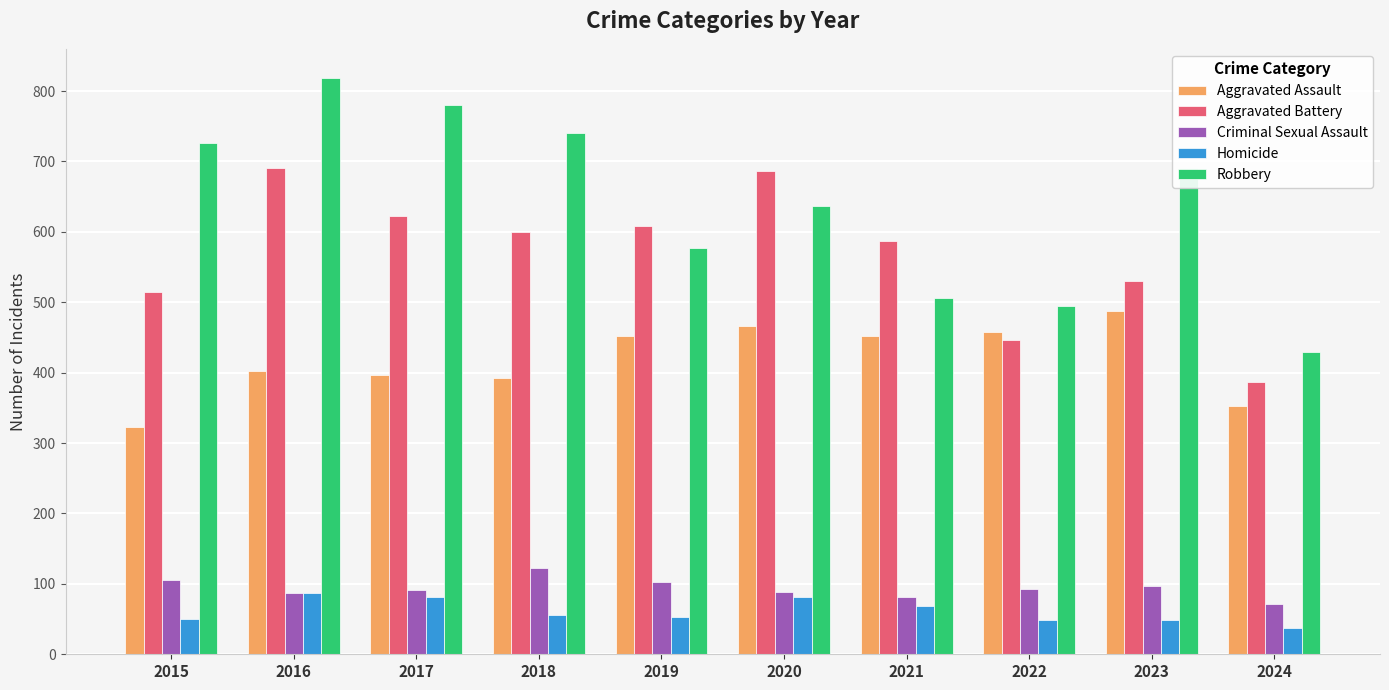

What is the approximate value of Criminal Sexual Assault at 2019, to the nearest 5?

100